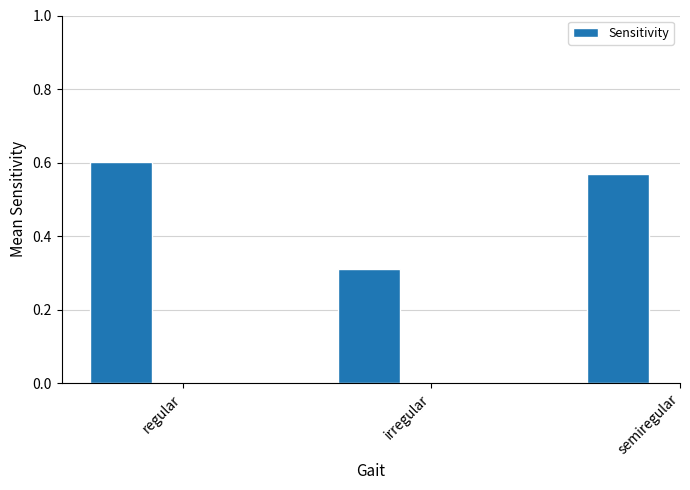

List the labels in order of value, largest first.

regular, semiregular, irregular